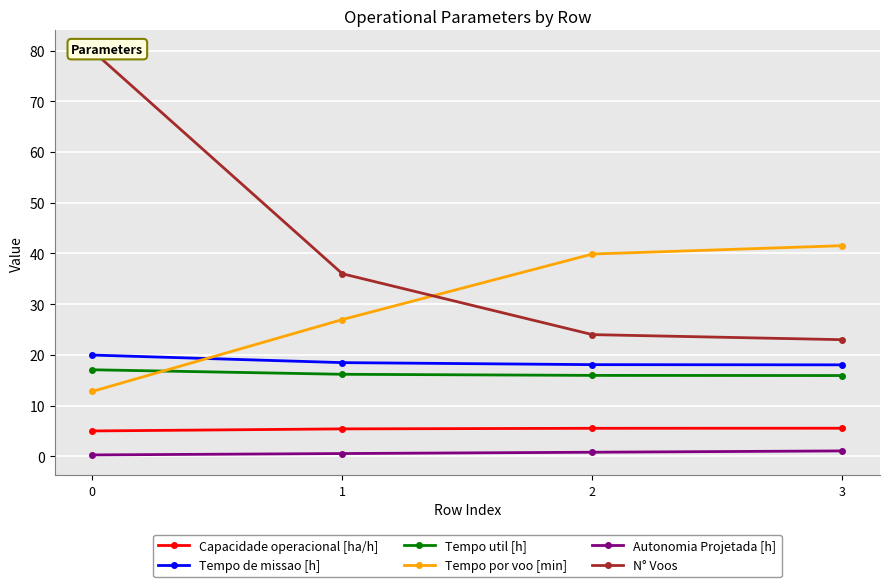

List the labels in order of N° Voos value, smallest first.

3, 2, 1, 0